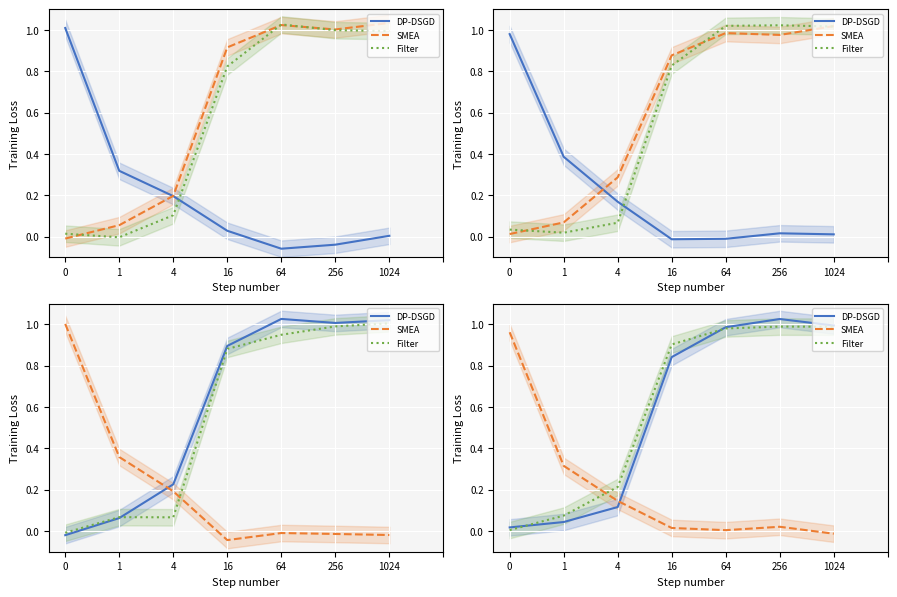

What are all the series names shown in the legend?

DP-DSGD, SMEA, Filter